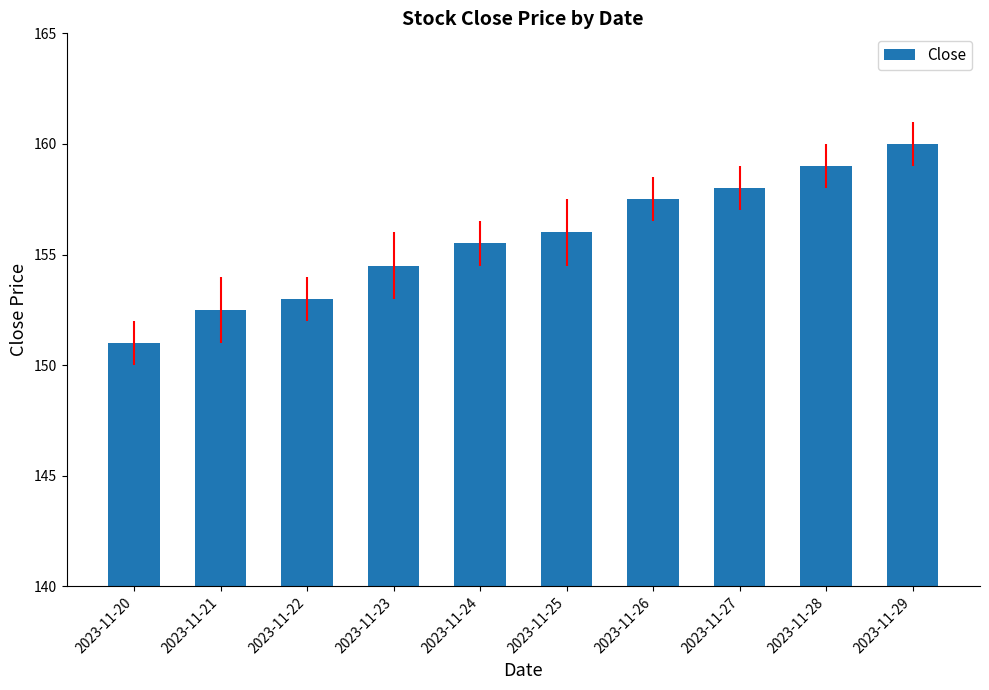

Read the value at 2023-11-22.

153.0